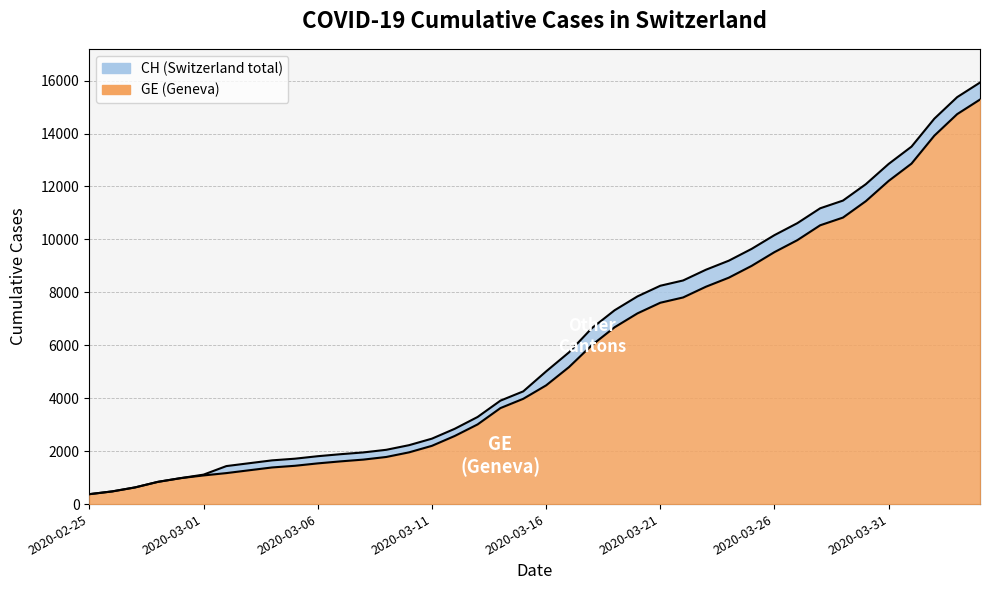

What are all the series names shown in the legend?

CH, GE